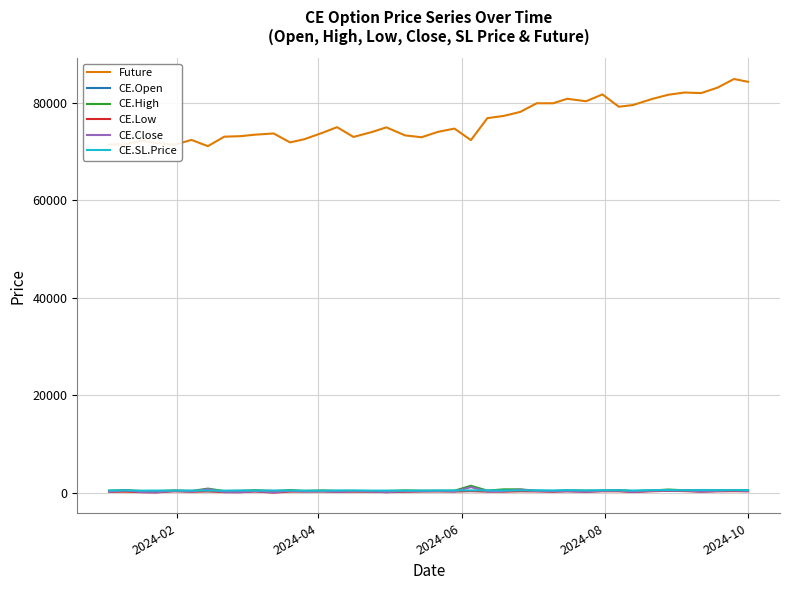

What is the greatest value displayed?

84894.8